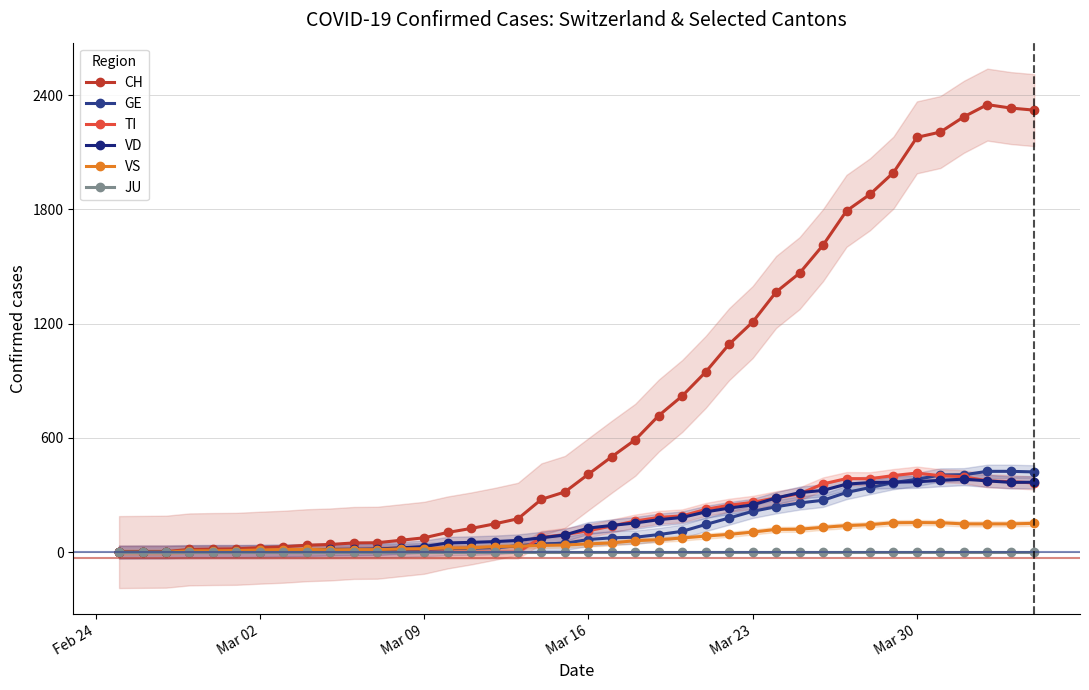

Is this an area chart (filled region under the line)?

No